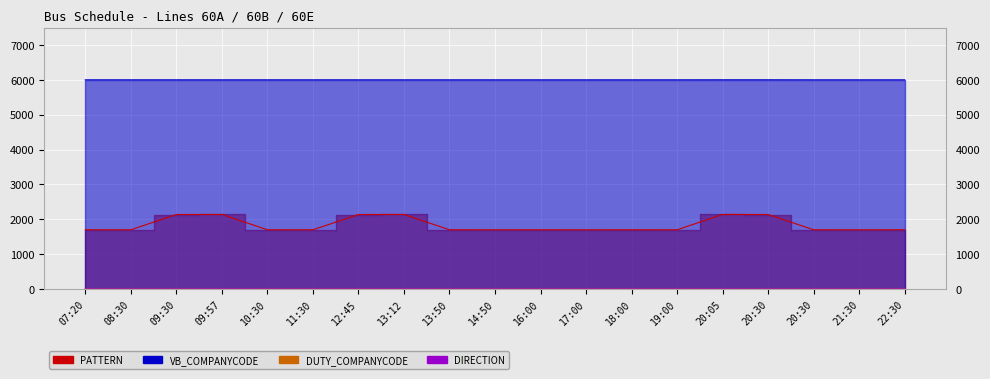

What is the difference between the second highest and second lowest values in the VB_COMPANYCODE series?

1